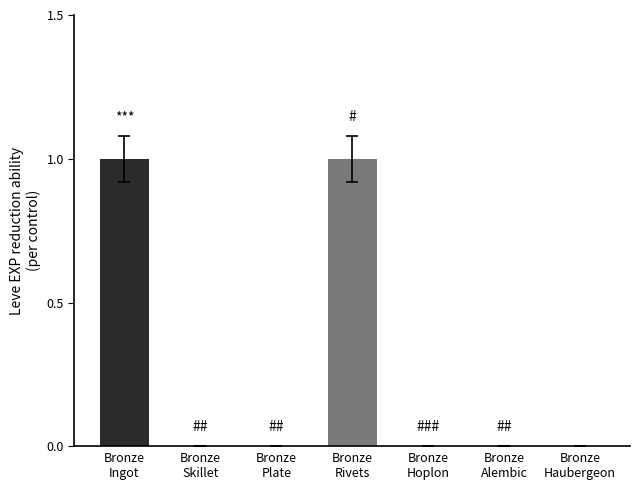

What is the maximum value shown in the chart?

1.0